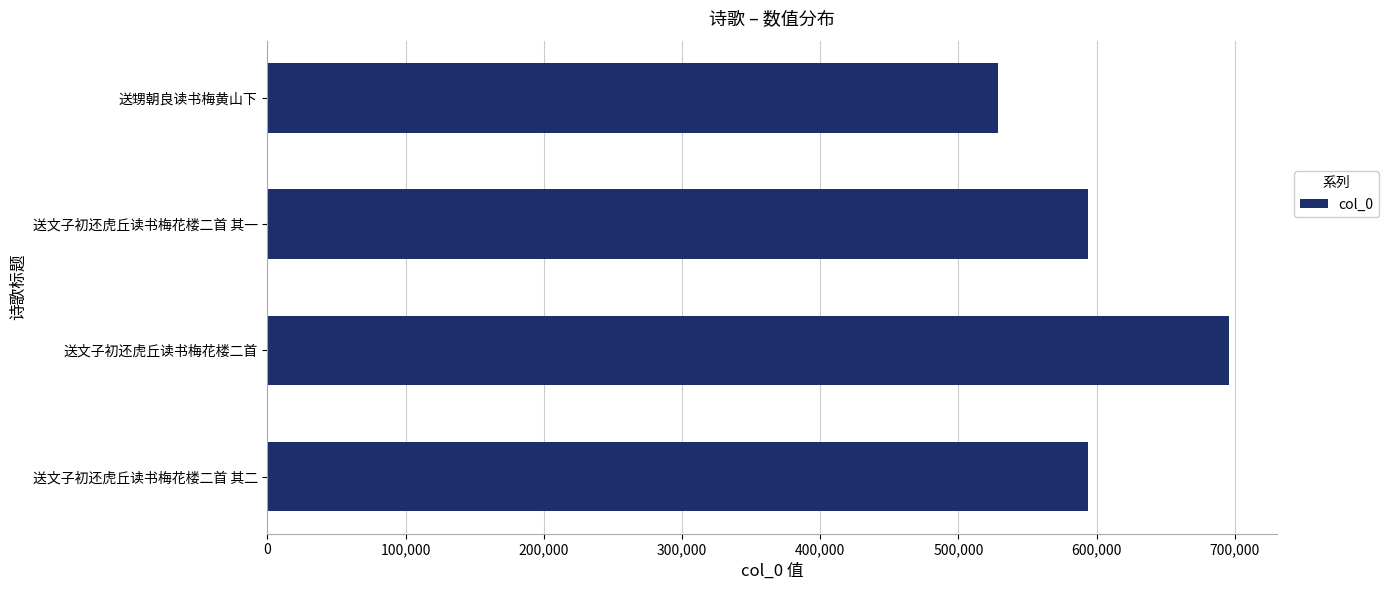

The chart shows a value of 290990 at 送文子初还虎丘读书梅花楼二首 其一. True or false?

False